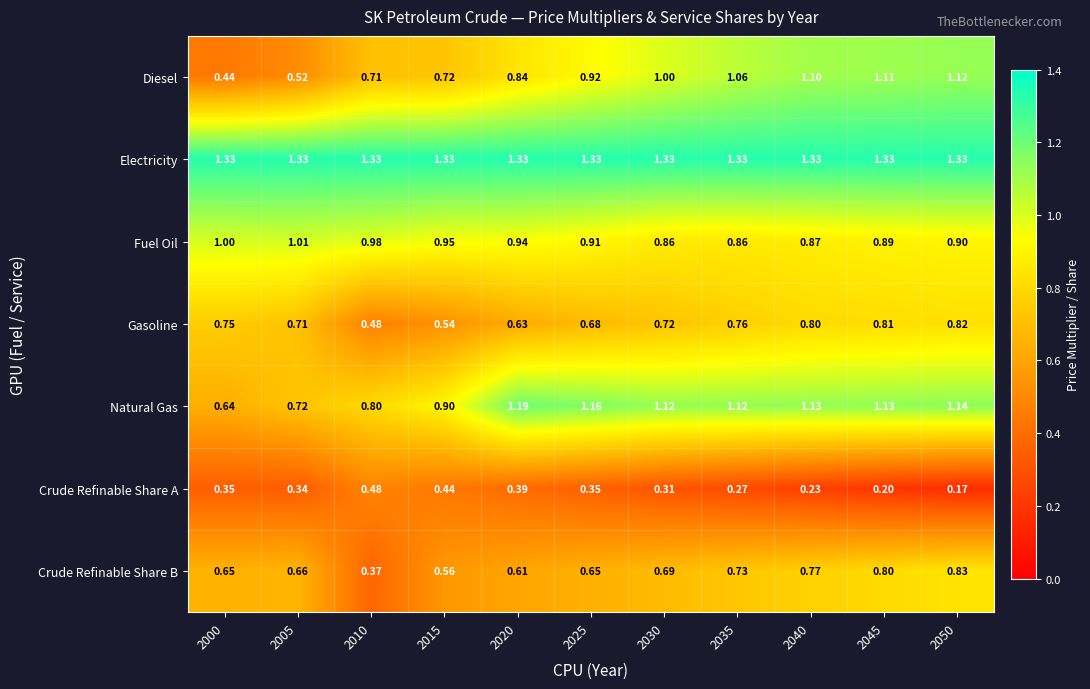

At which category is the sum across all series the highest?

2050